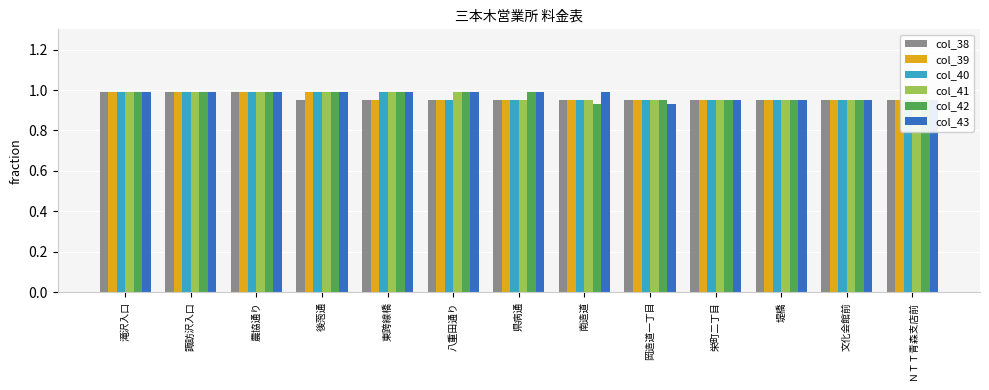

The col_38 series shows 0.9 at 県病通. True or false?

True